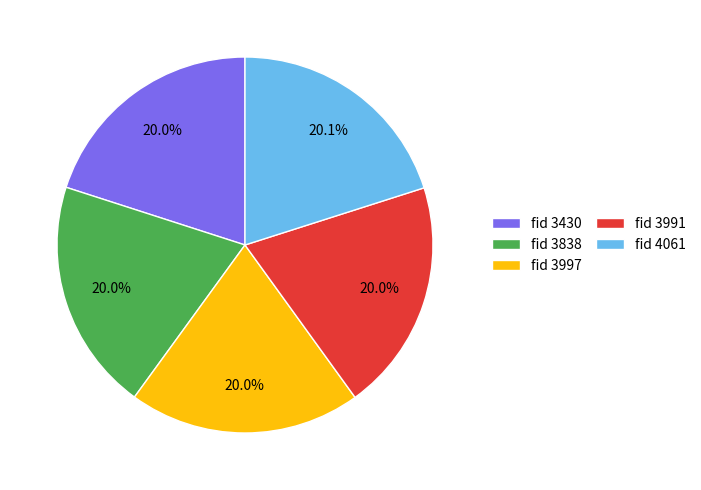

What portion of the pie excludes fid 3838?

80.0%